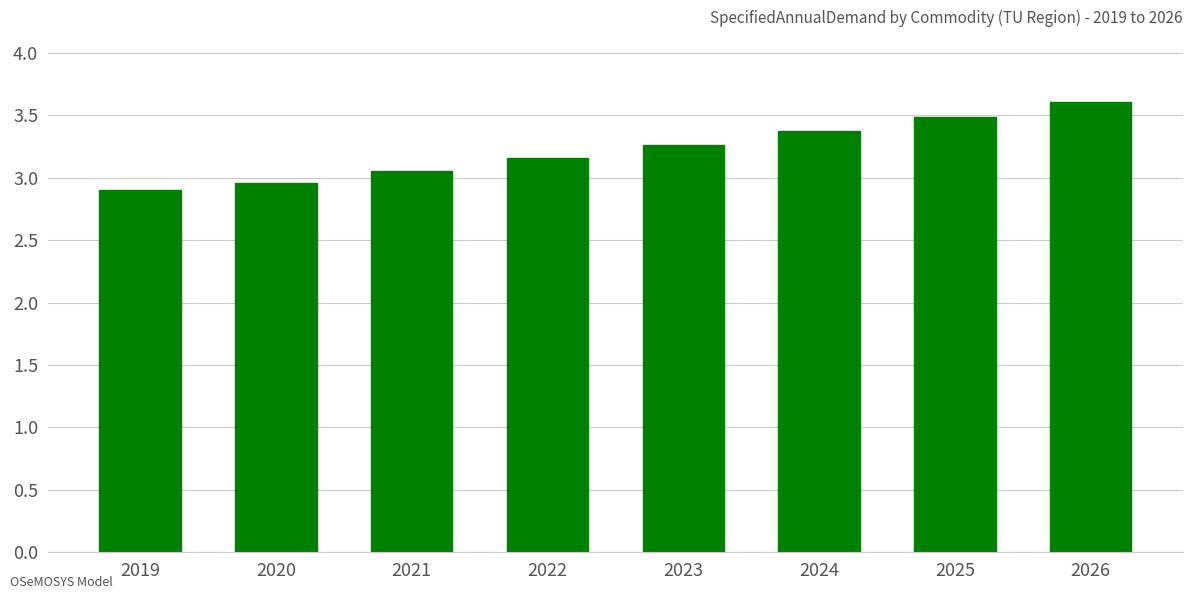

At which category does the chart reach its peak across all series?

2026